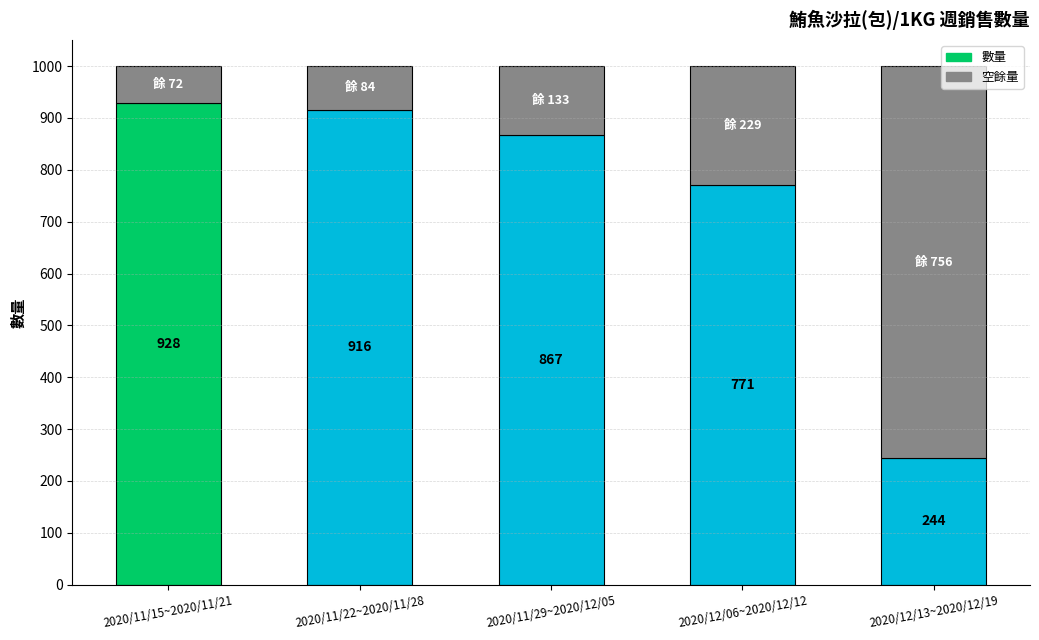

What is the total value across all series at 2020/12/06~2020/12/12?

1000